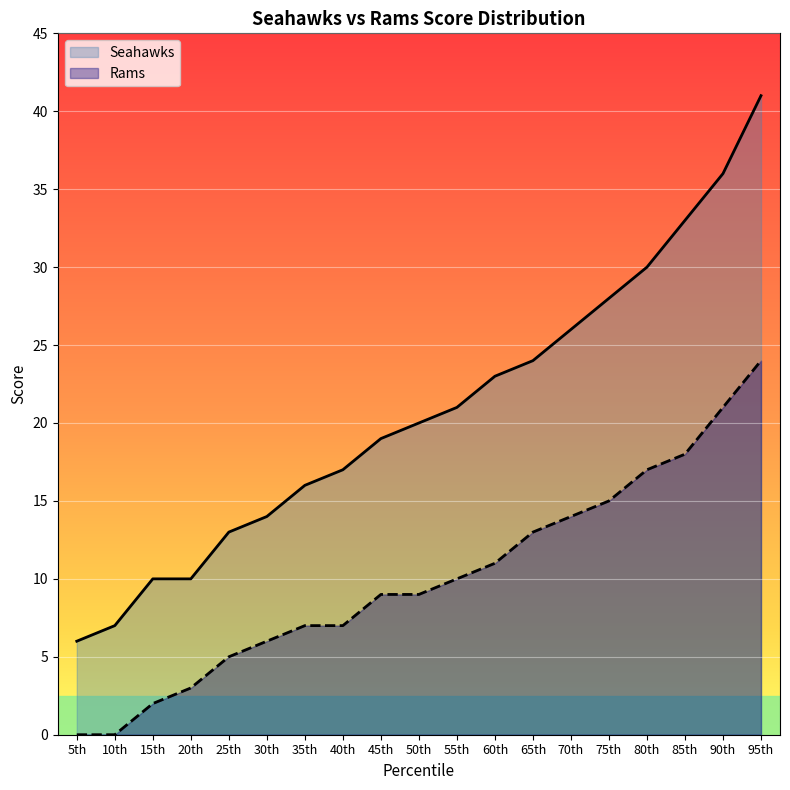

Count the number of categories in the chart.

19